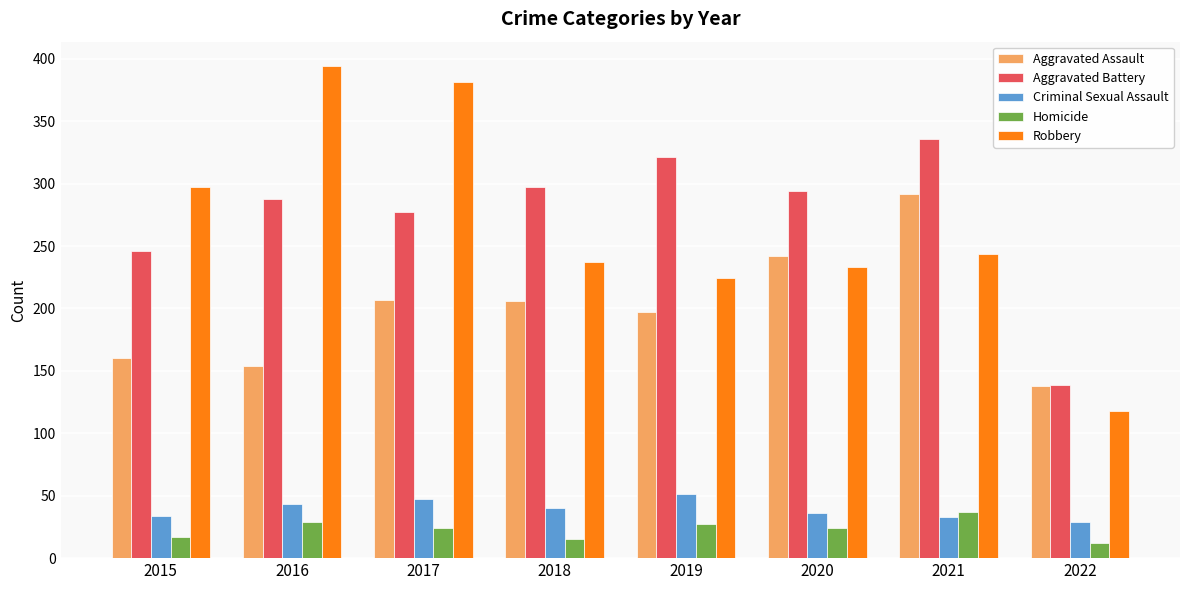

What are all the series names shown in the legend?

Aggravated Assault, Aggravated Battery, Criminal Sexual Assault, Homicide, Robbery